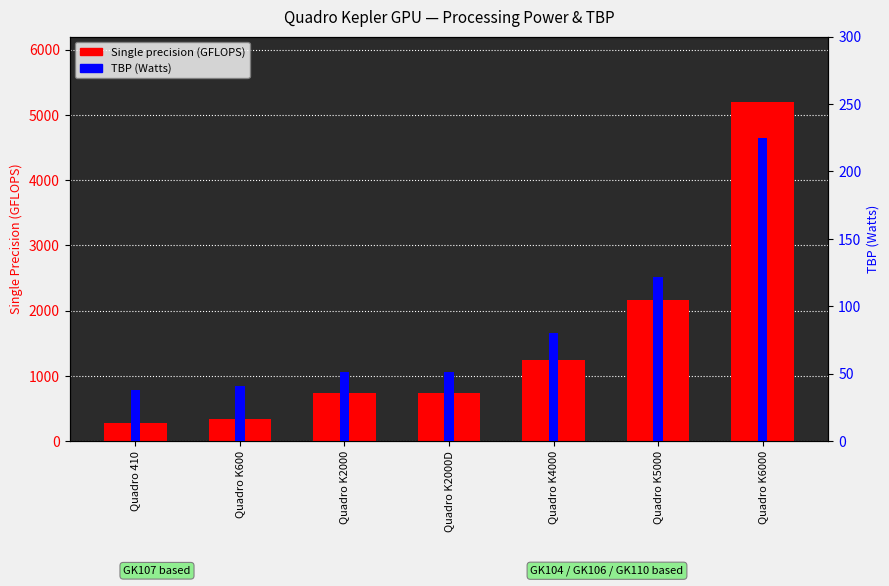

How many bars are there in total?

14